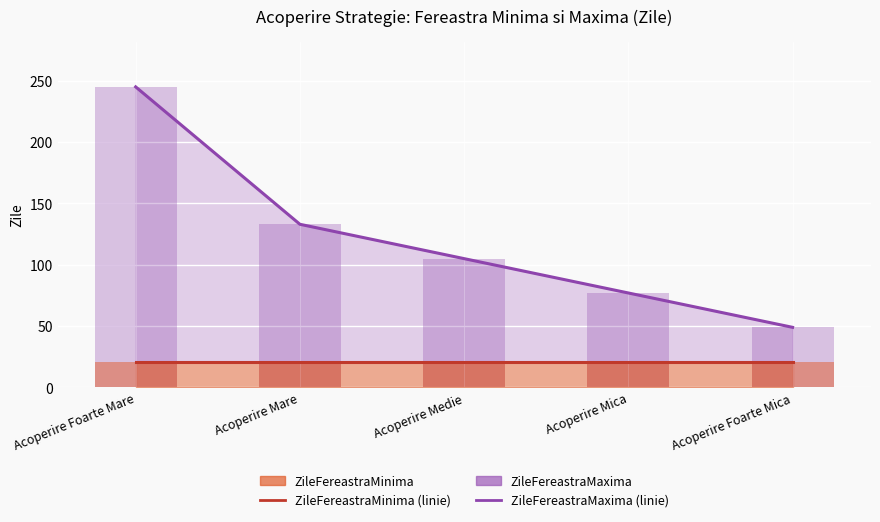

Which series changed the most between Acoperire Foarte Mare and Acoperire Mare?

ZileFereastraMaxima (linie)